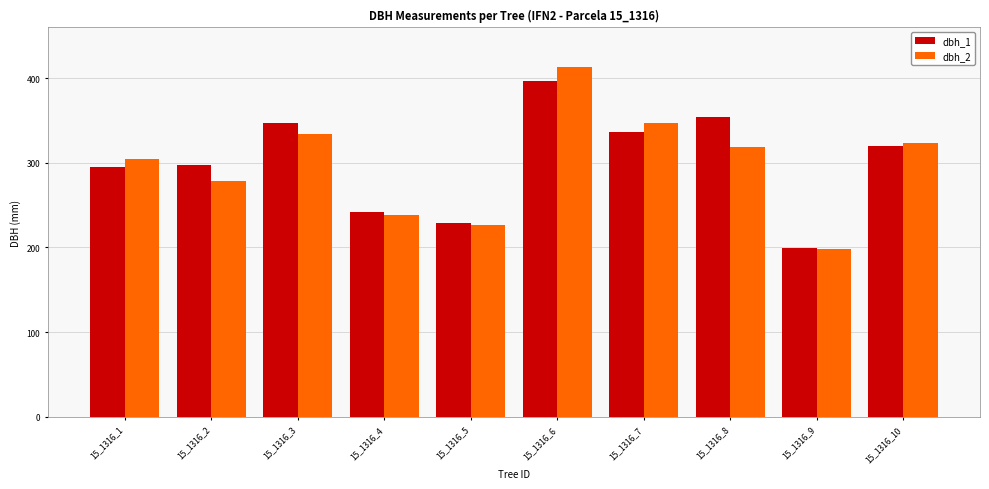

What is the difference between the maximum and minimum values in the dbh_2 series?

215